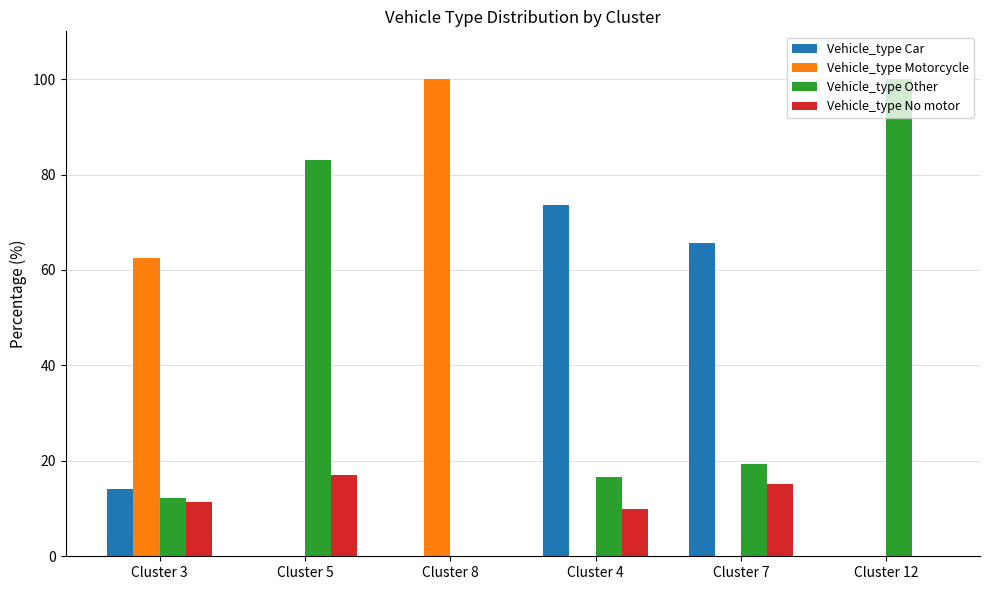

At which label does Vehicle_type Car first exceed 14?

Cluster 3